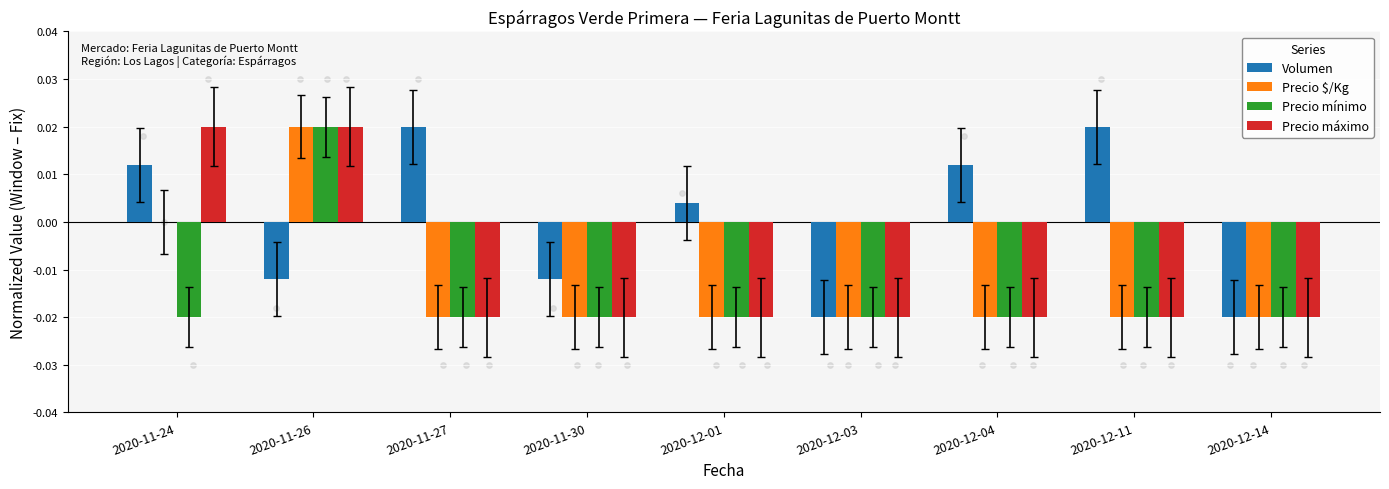

Which series reaches the minimum Y coordinate?

Volumen